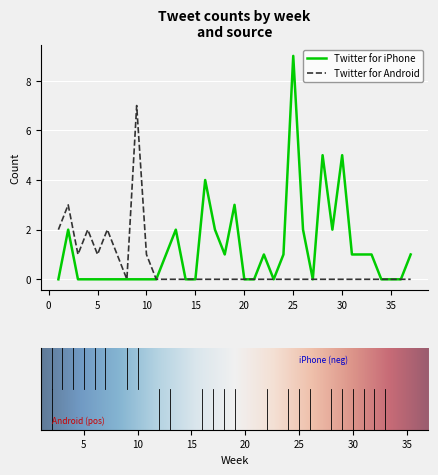

List the series in order of their peak value, highest first.

Twitter for iPhone, Twitter for Android